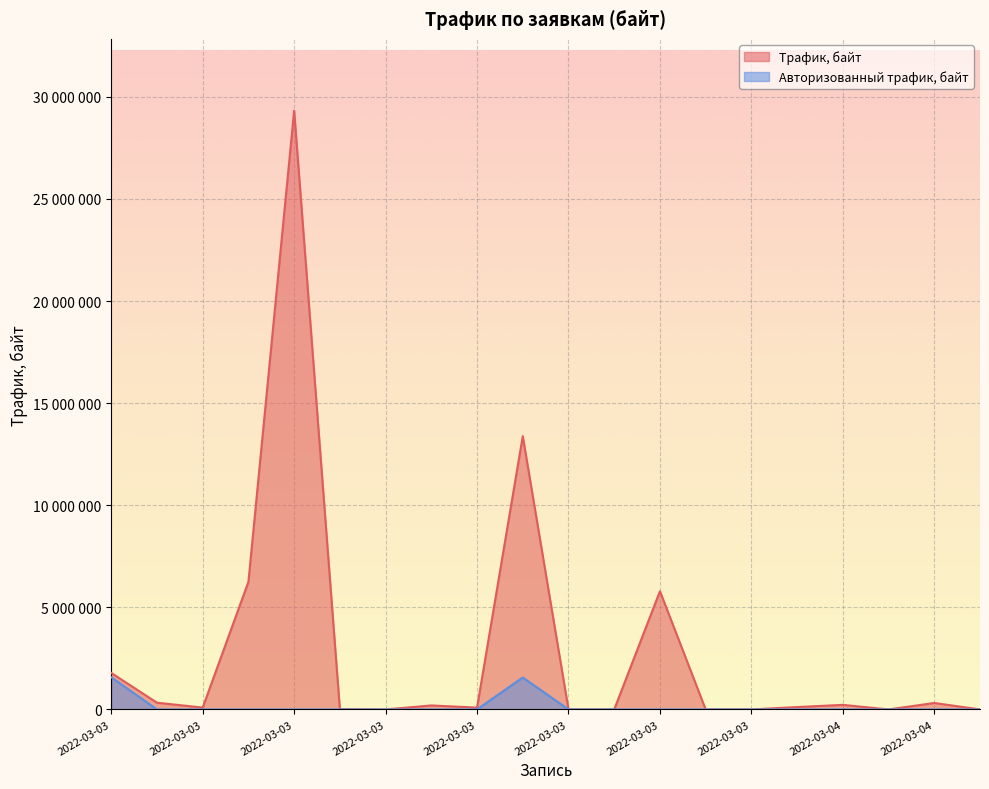

List the series in order of their peak value, lowest first.

Авторизованный трафик, байт, Трафик, байт